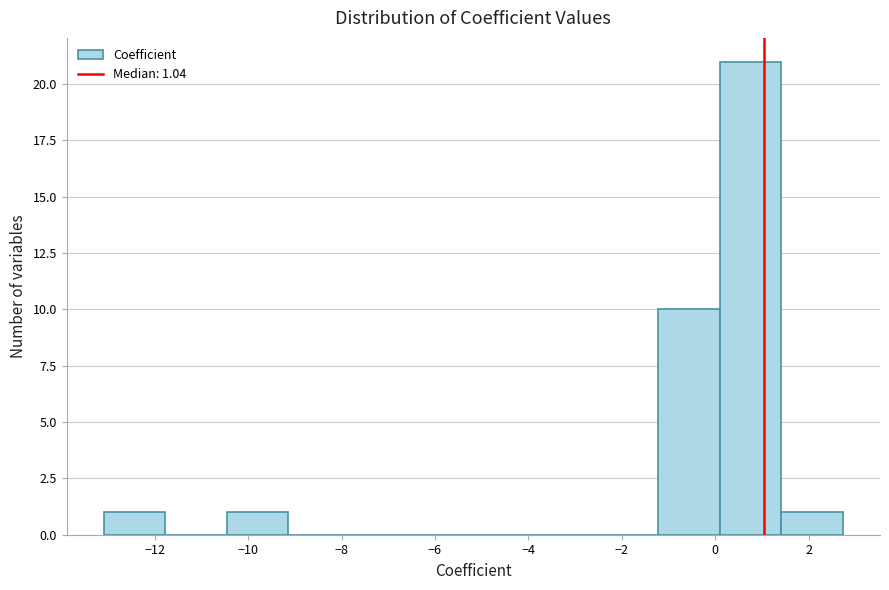

Over which range of the x-axis is the bar tallest?

0.0 to 1.4